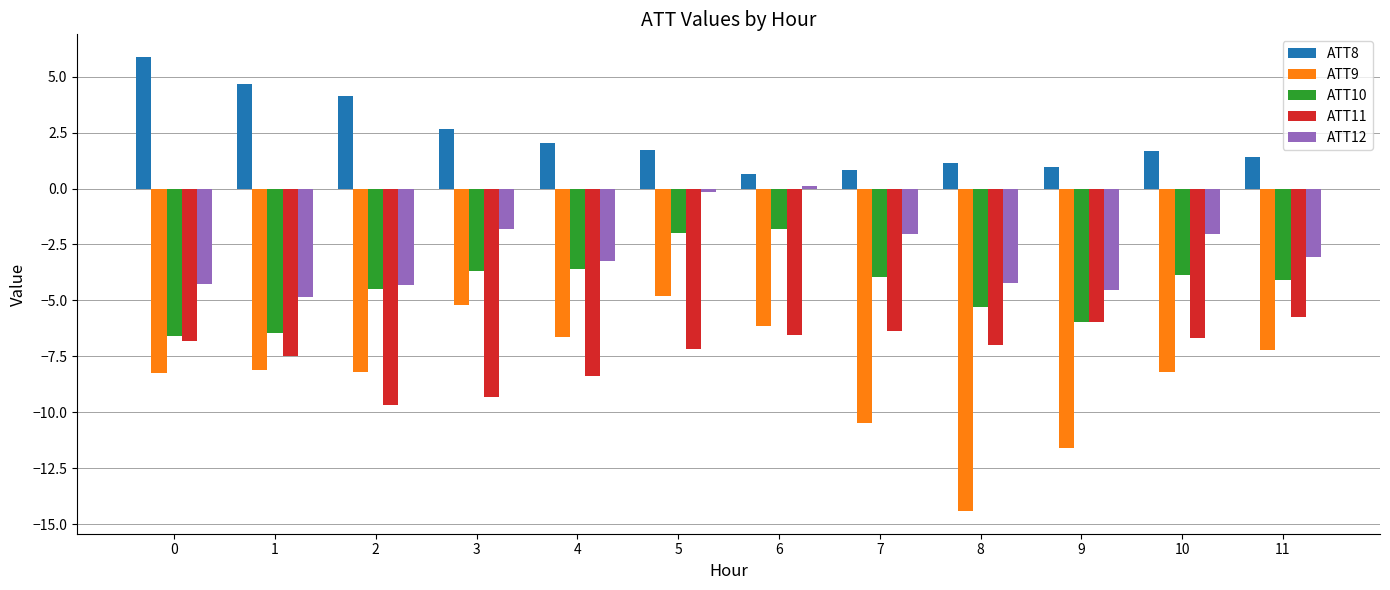

What is the highest value of the ATT9 series?

-4.8